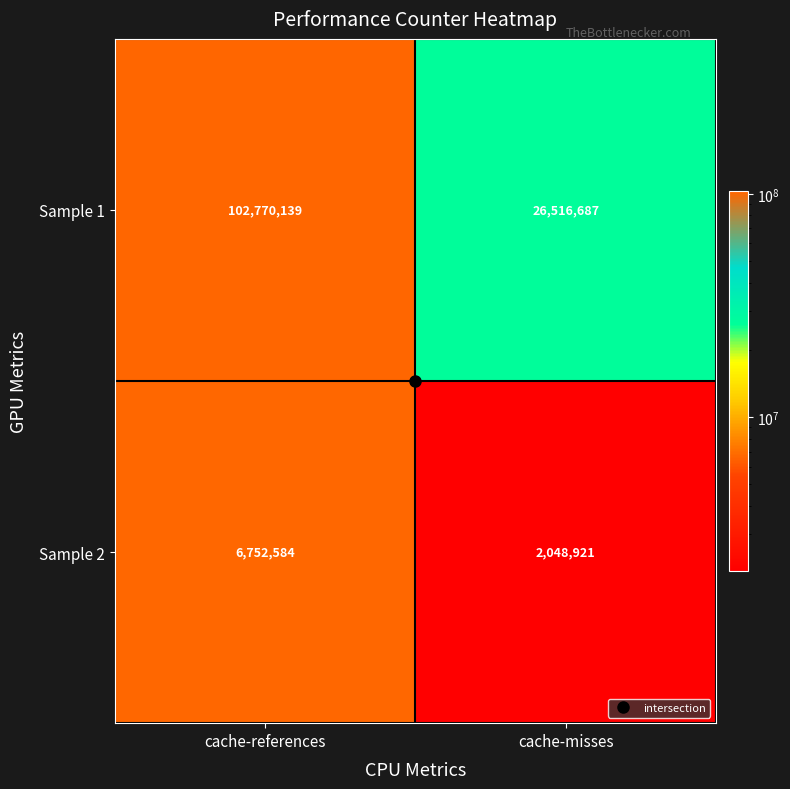

What is the maximum value shown in the chart?

102770139